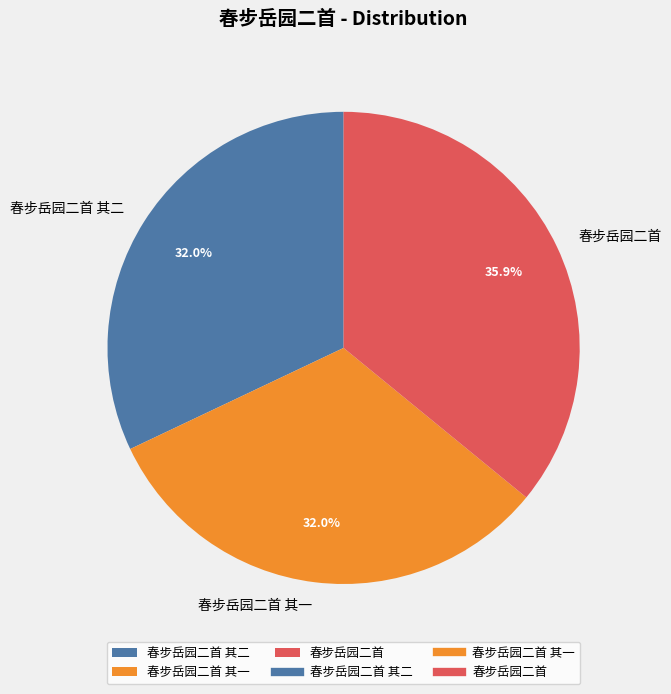

Which slice is the largest?

春步岳园二首